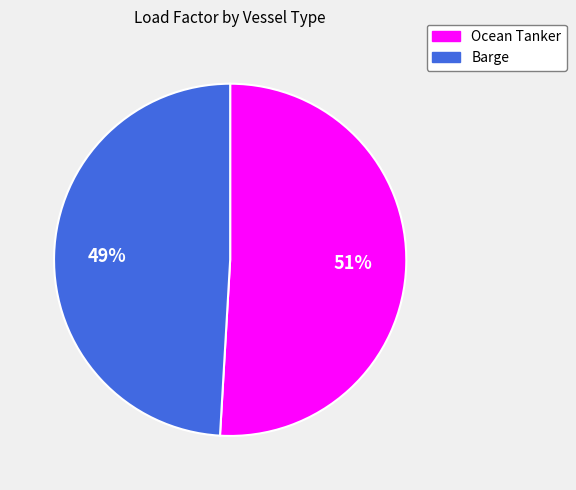

Combined, do Barge and Ocean Tanker account for over 50%?

Yes